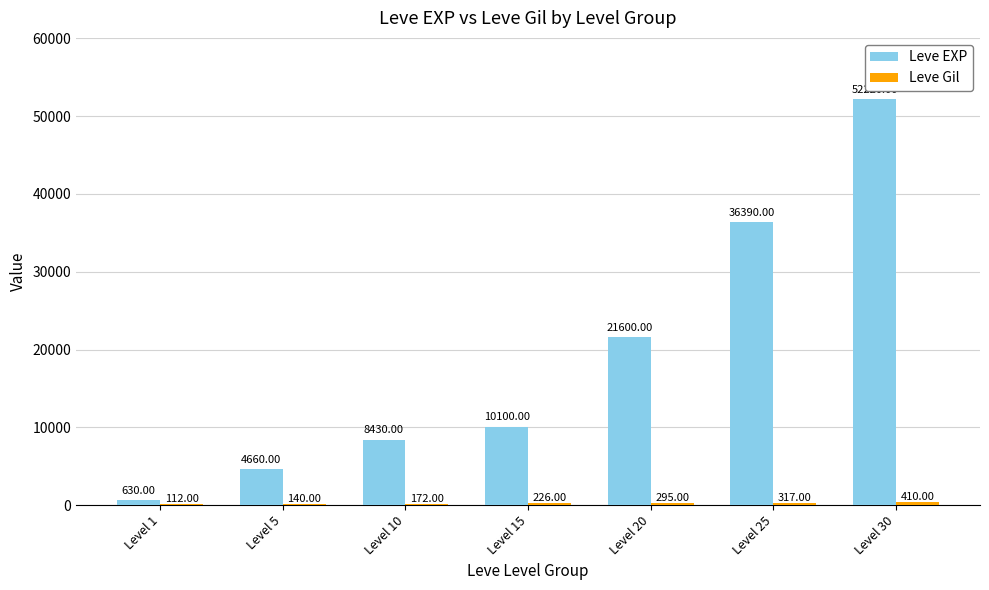

Between Level 10 and Level 25, which series saw the biggest shift?

Leve EXP